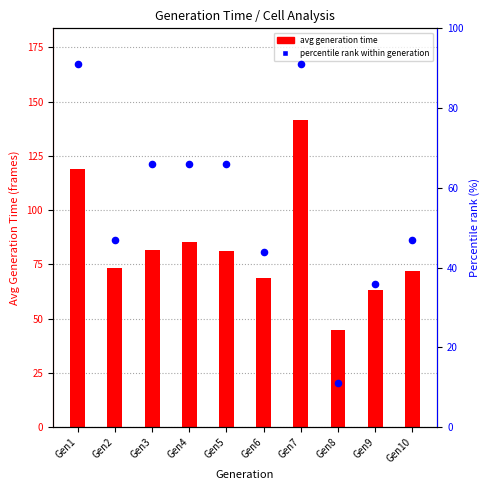

What are all the series names shown in the legend?

avg generation time, percentile rank within generation